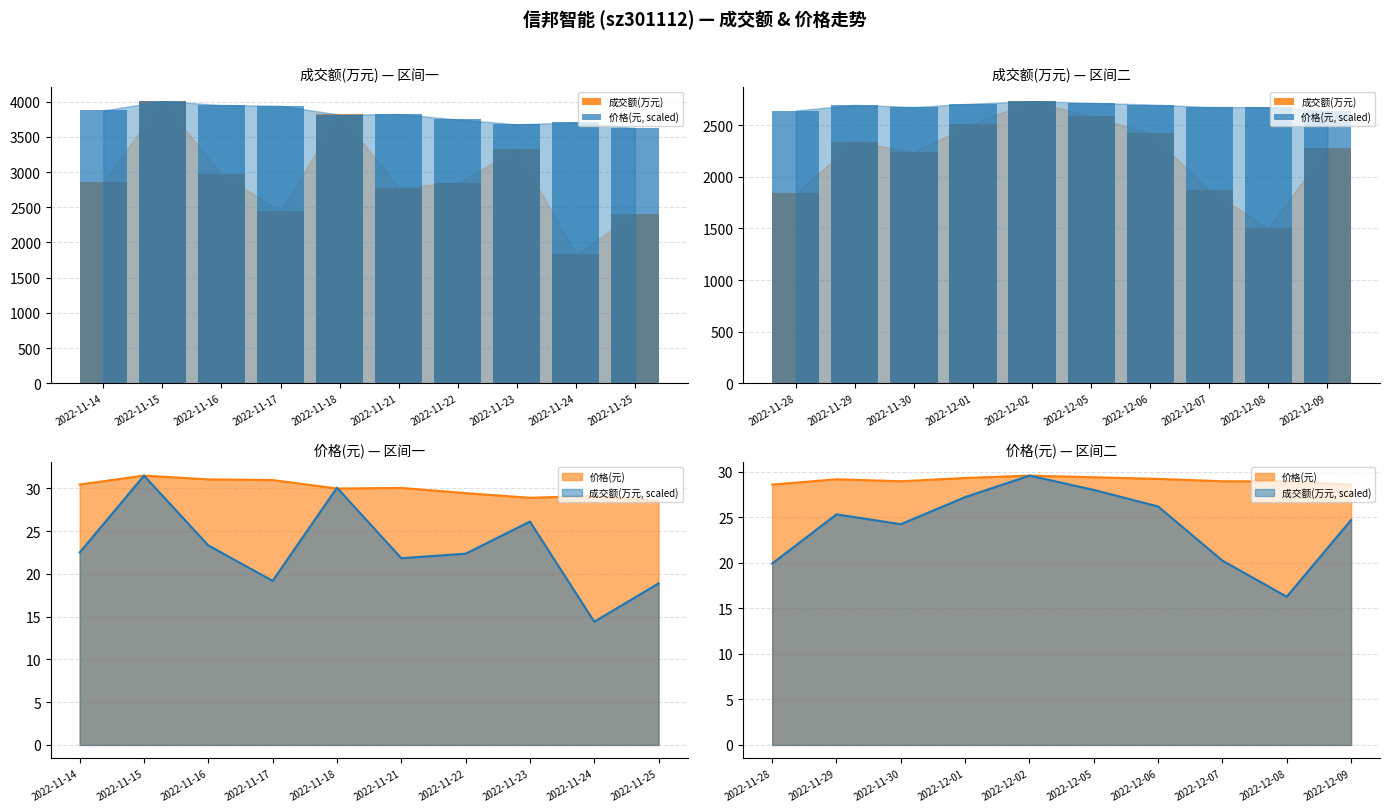

What is the average value of the 成交额(万元) series?

2234.4